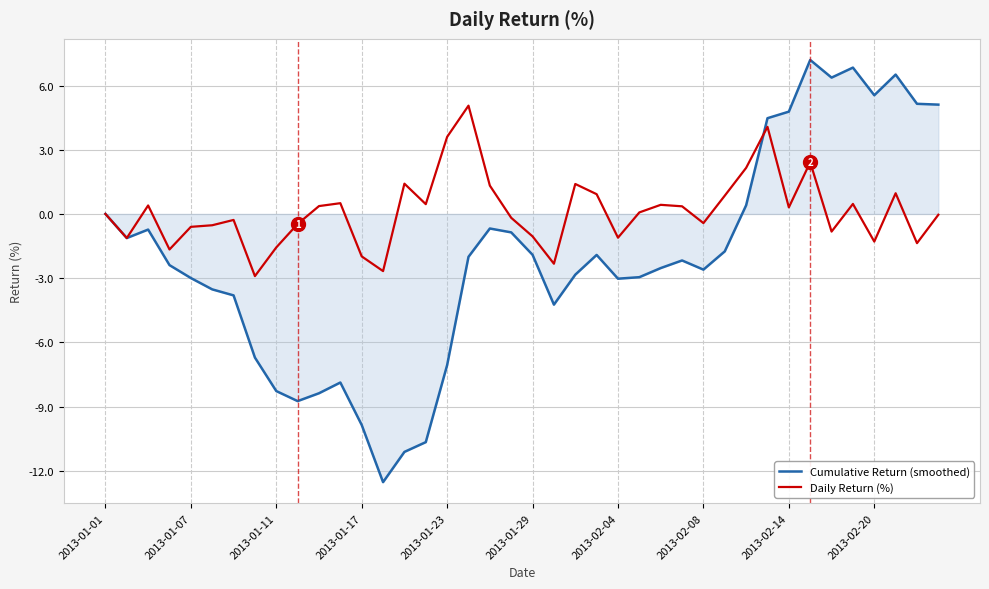

List the series in order of their peak value, lowest first.

Daily Return (%), Cumulative Return (smoothed)